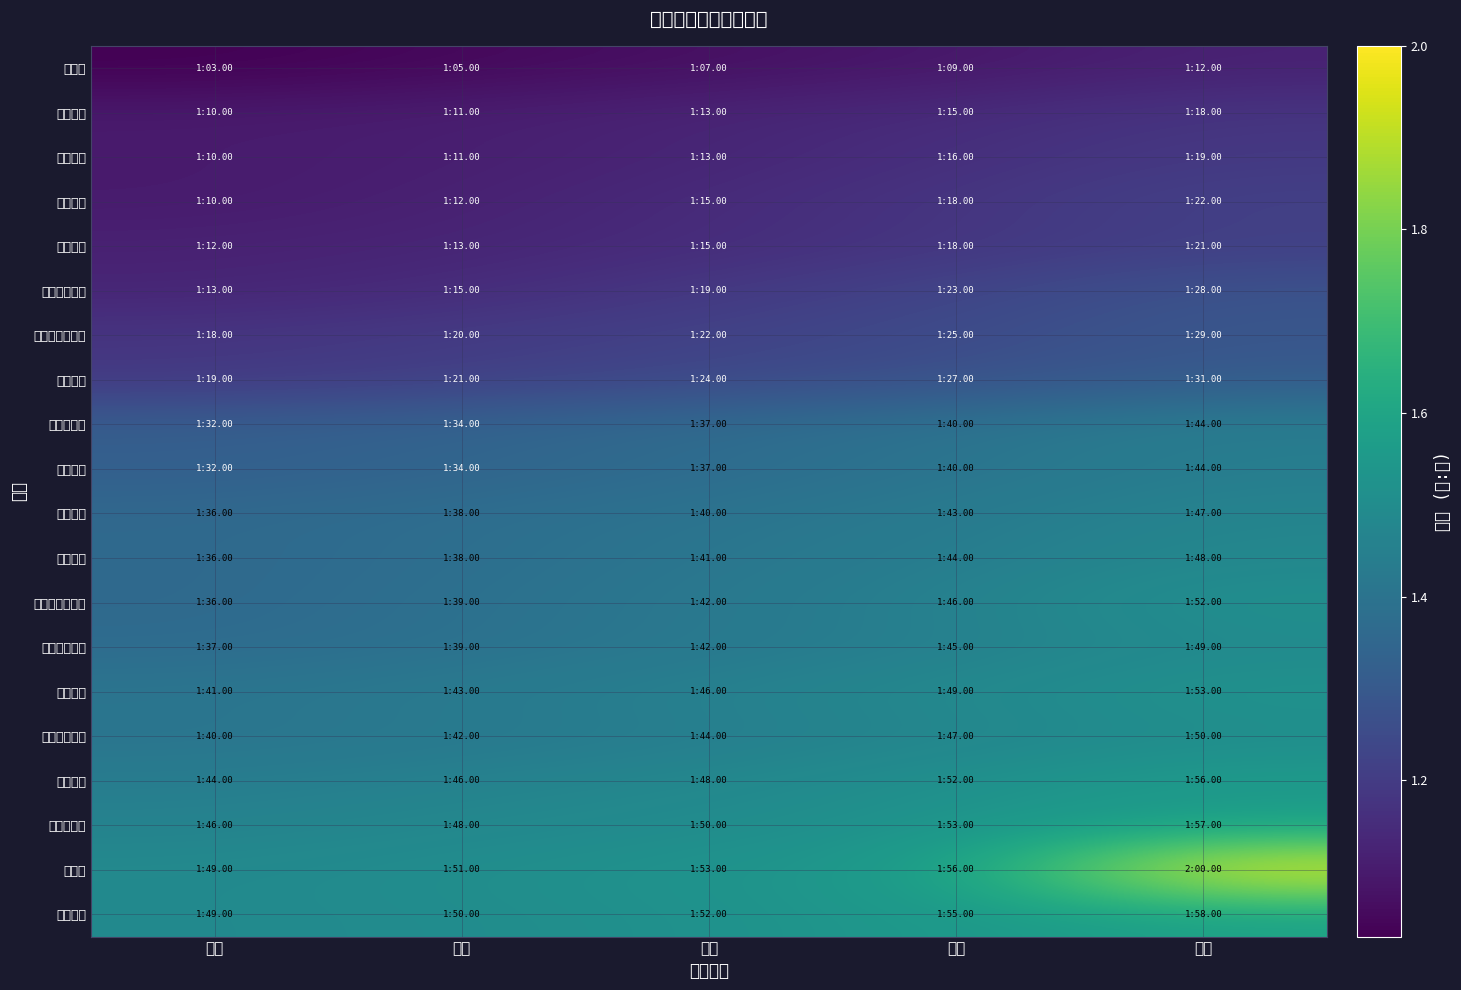

Which has a higher value, 主力 or 一线?

一线